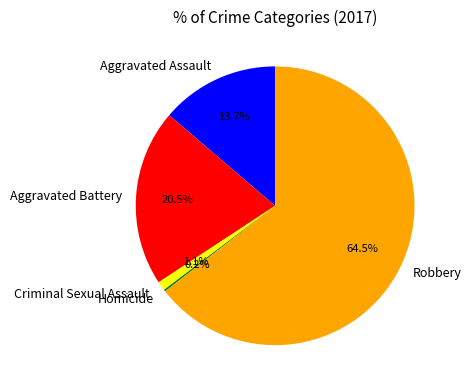

Does Robbery account for over 50% of the chart?

Yes